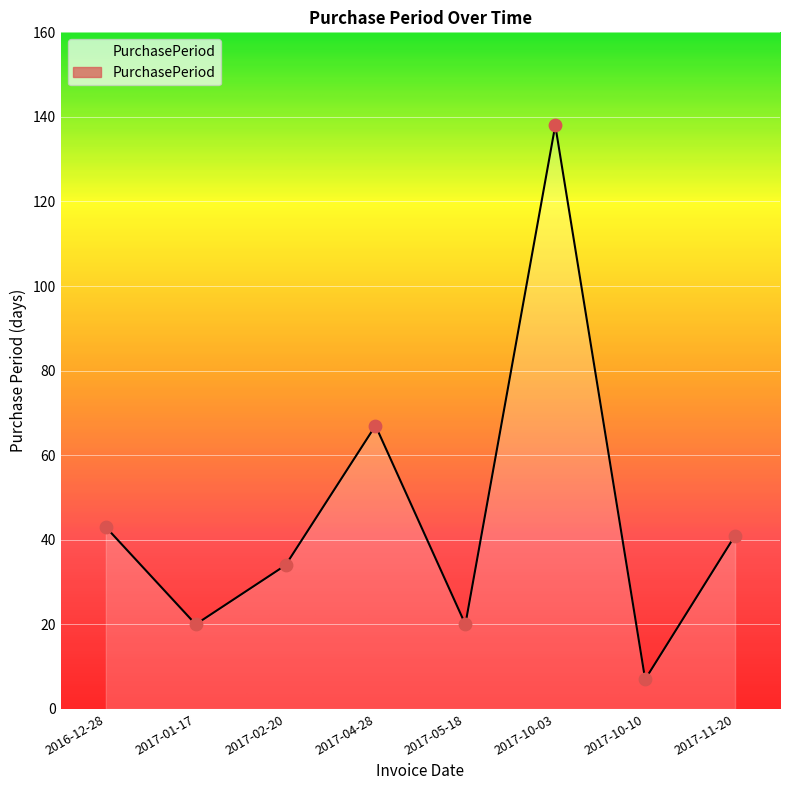

Between 2017-01-17 and 2017-11-20, which is larger?

2017-11-20